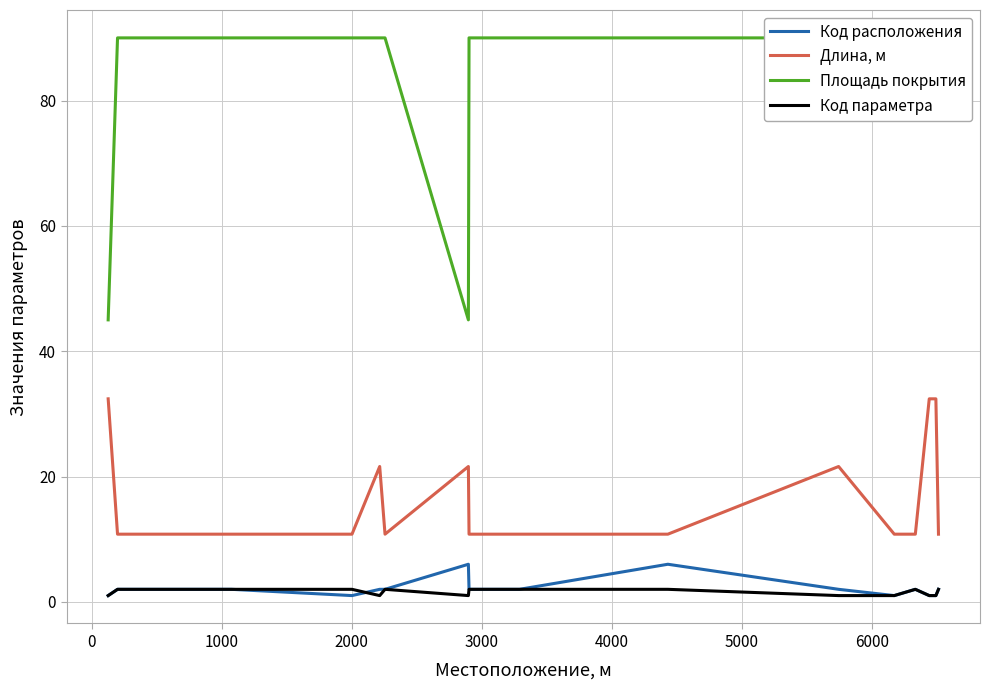

True or false: Длина, м and Код расположения intersect in this chart.

False